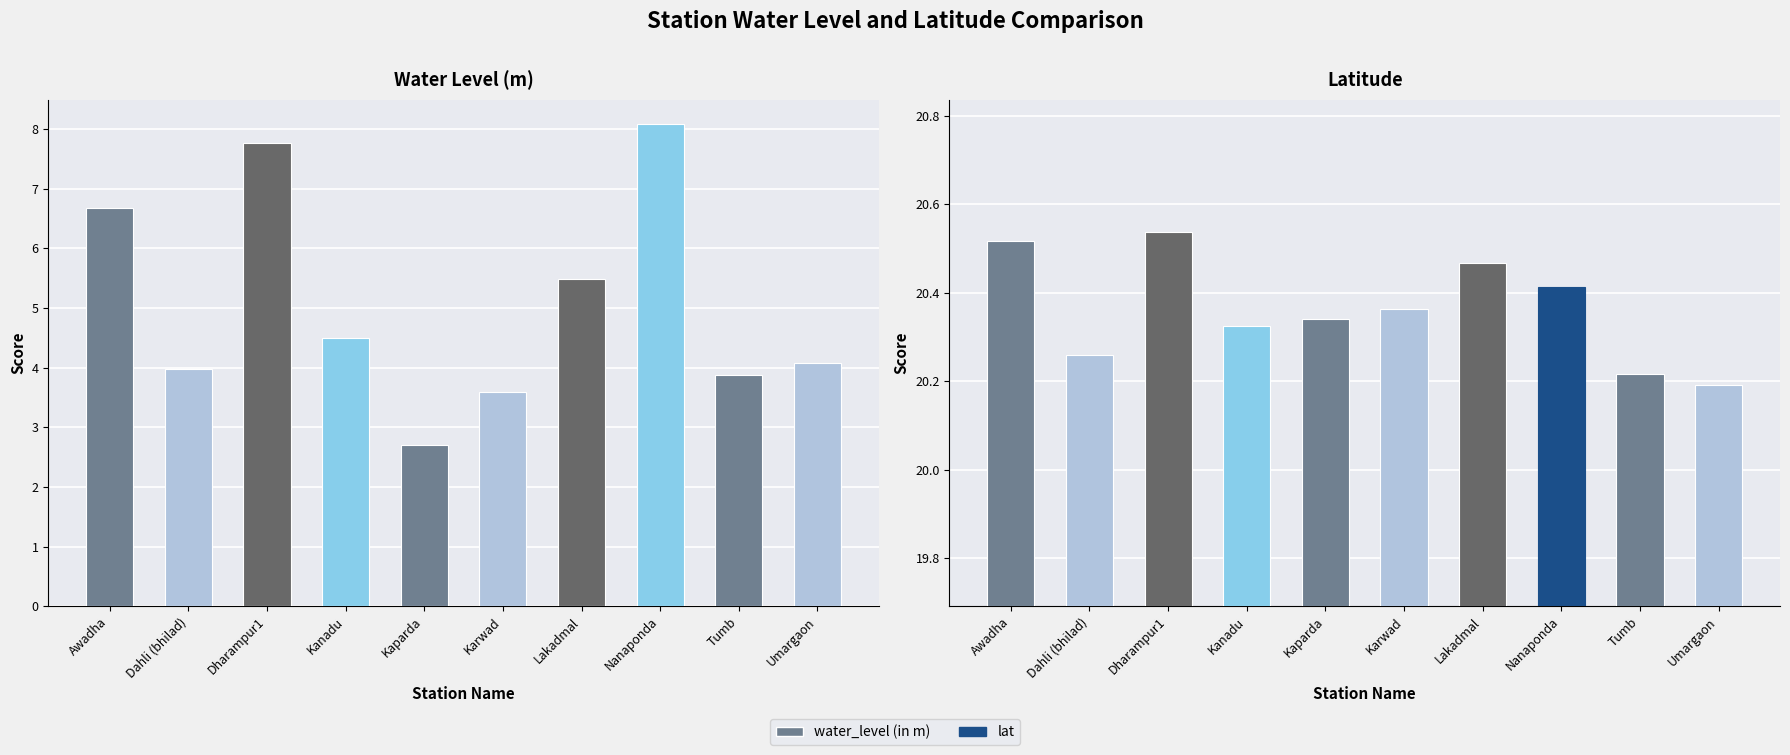

What is the sum of all water_level (in m) values?

50.7